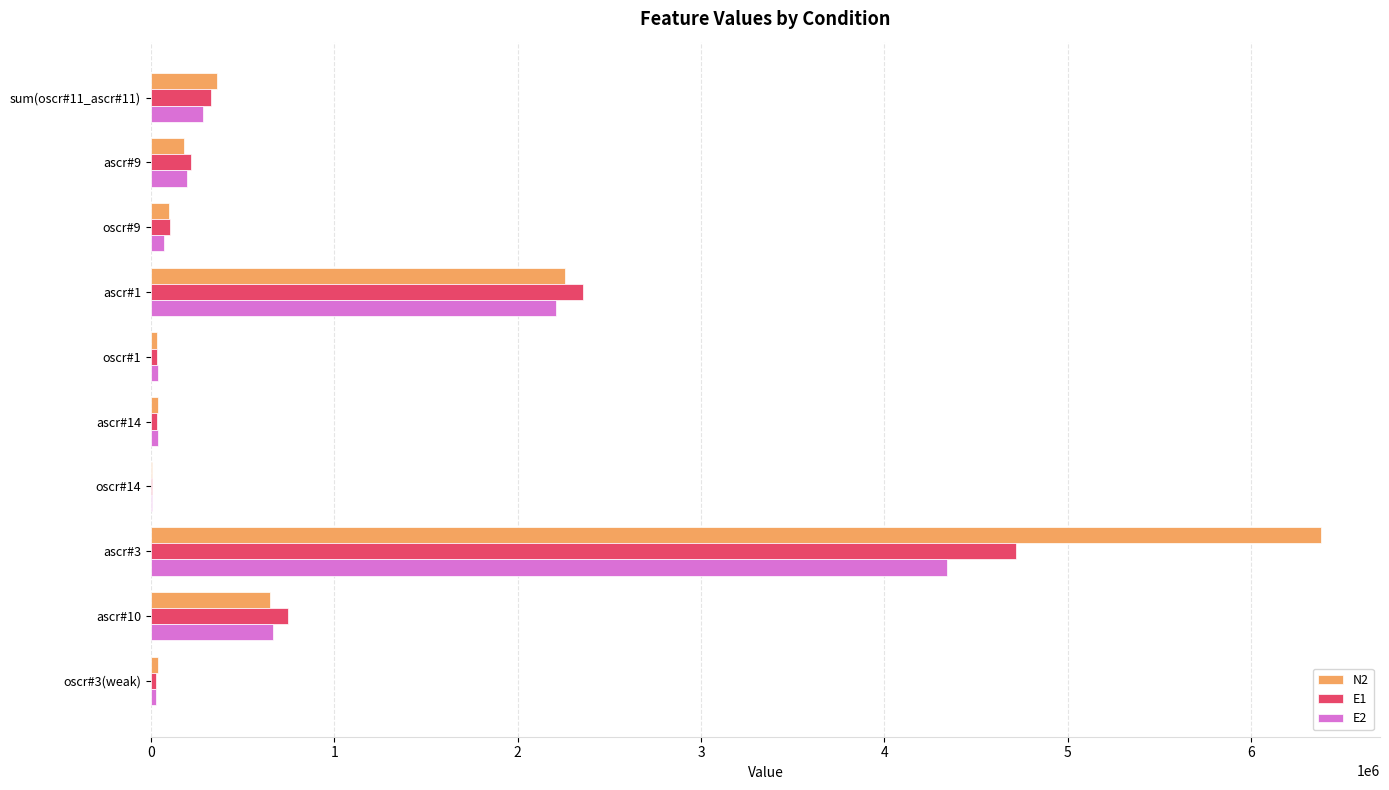

What is the sum of all E2 values?

7875322.7